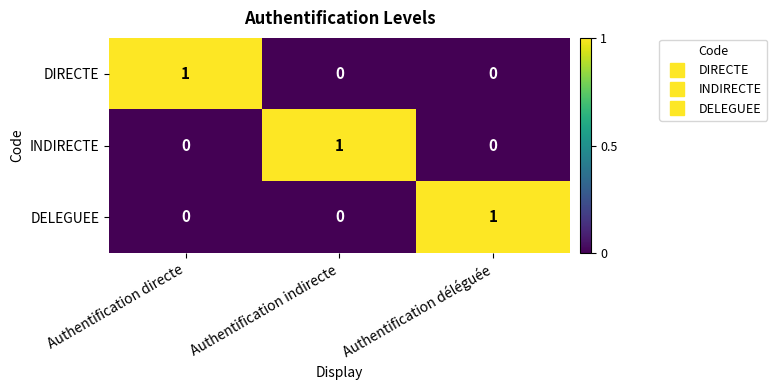

True or false: INDIRECTE has a value of 1 at Authentification indirecte.

True